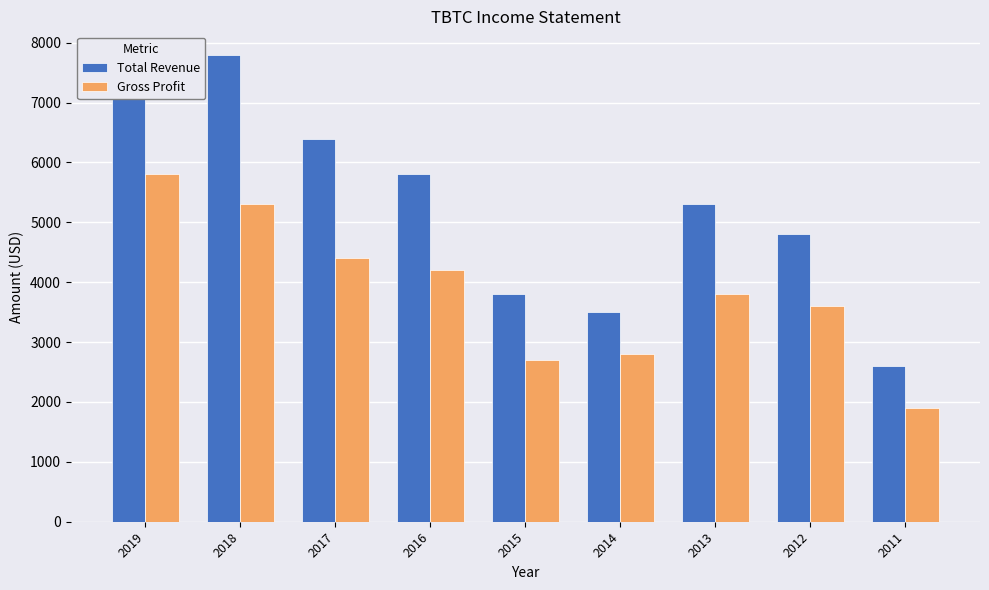

Reading right to left, extract all data points from this chart.

Total Revenue: 2011=2600	2012=4800	2013=5300	2014=3500	2015=3800	2016=5800	2017=6400	2018=7800	2019=7500
Gross Profit: 2011=1900	2012=3600	2013=3800	2014=2800	2015=2700	2016=4200	2017=4400	2018=5300	2019=5800